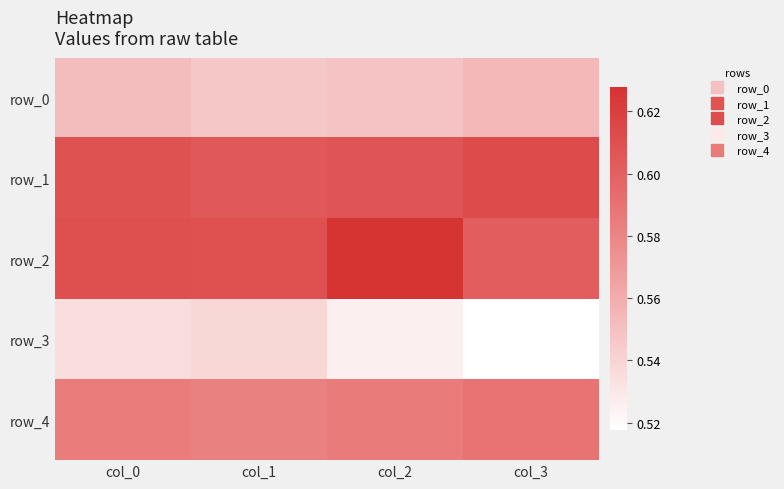

The row_0 series shows 0.8 at col_2. True or false?

False